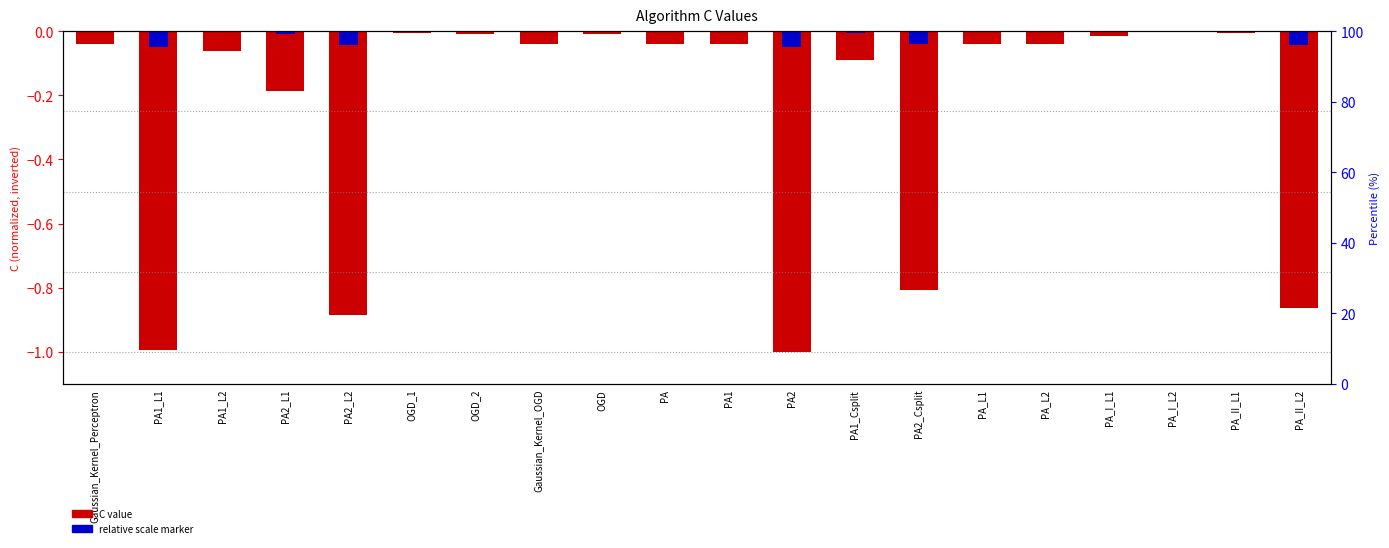

Which category has the lowest value across all series?

PA2